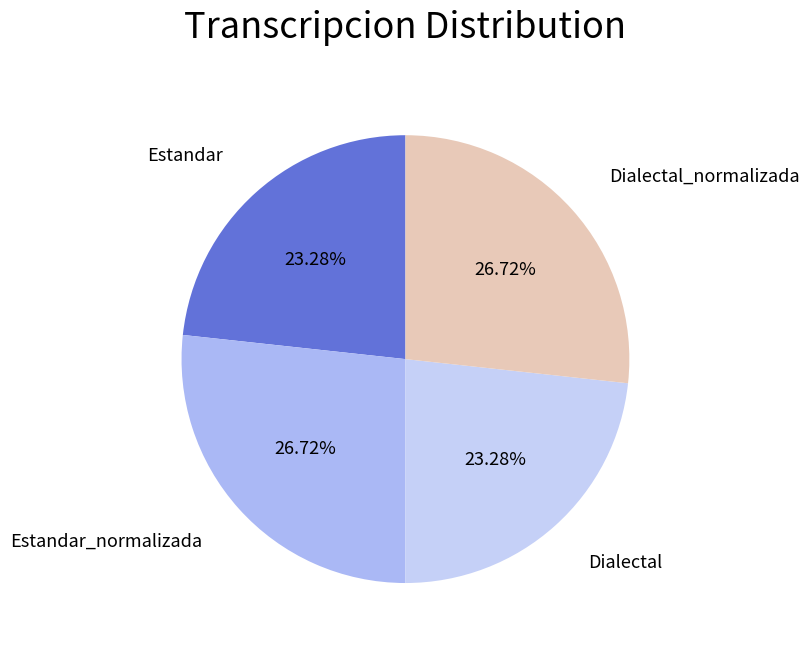

Which has a higher value, Estandar or Estandar_normalizada?

Estandar_normalizada